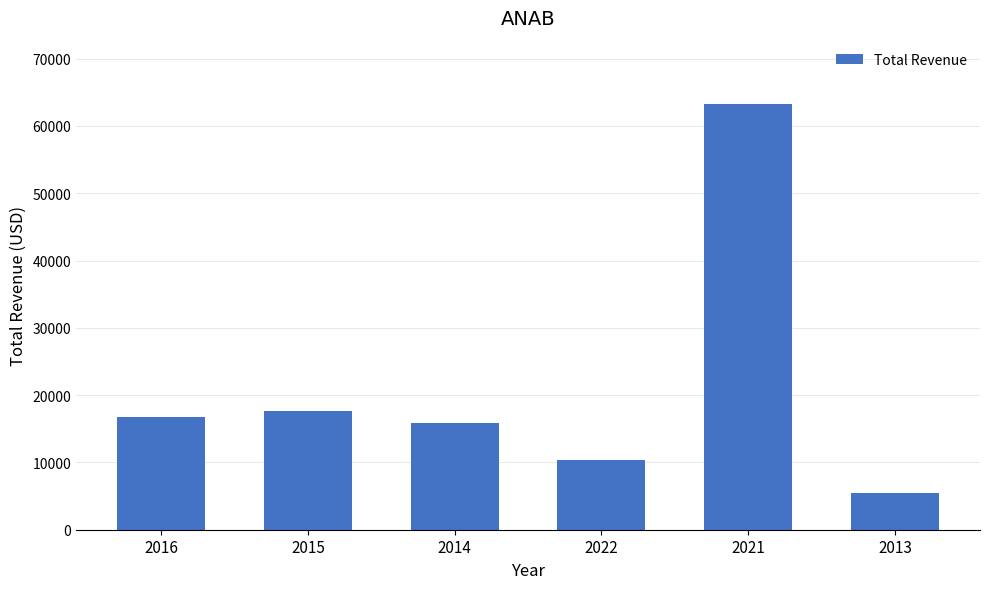

Reading left to right, list all the values displayed in this chart.

2016=16700	2015=17600	2014=15800	2022=10300	2021=63200	2013=5500